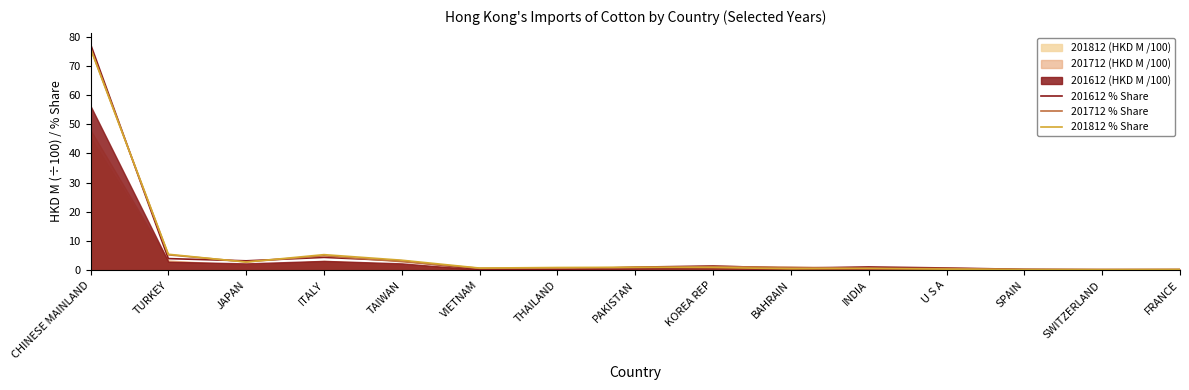

Which series has the largest total across all categories?

201712 % Share